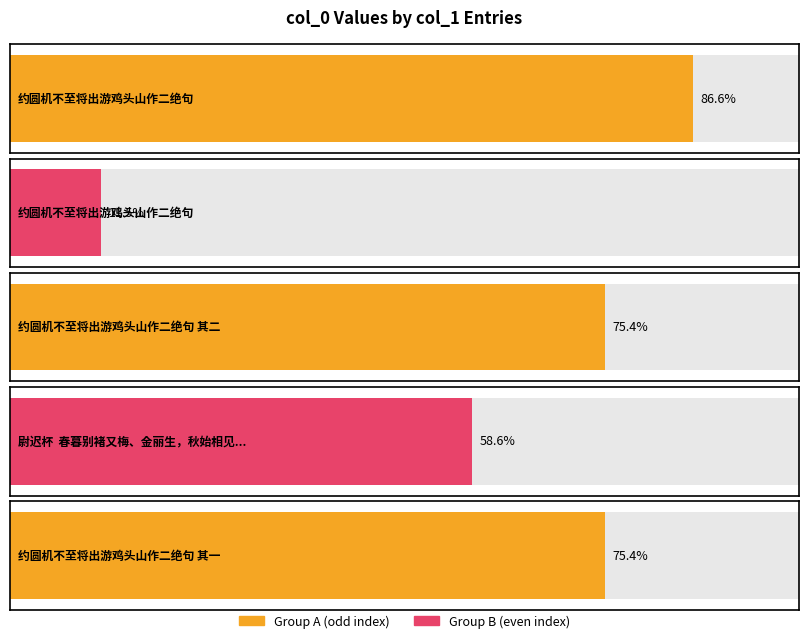

Rank the categories by value from highest to lowest.

约圆机不至将出游鸡头山作二绝句, 约圆机不至将出游鸡头山作二绝句 其二, 约圆机不至将出游鸡头山作二绝句 其一, 尉迟杯  春暮别褚又梅、金丽生，秋始相见。余又将出游，用美成韵留别, 约圆机不至将出游鸡头山作二绝句